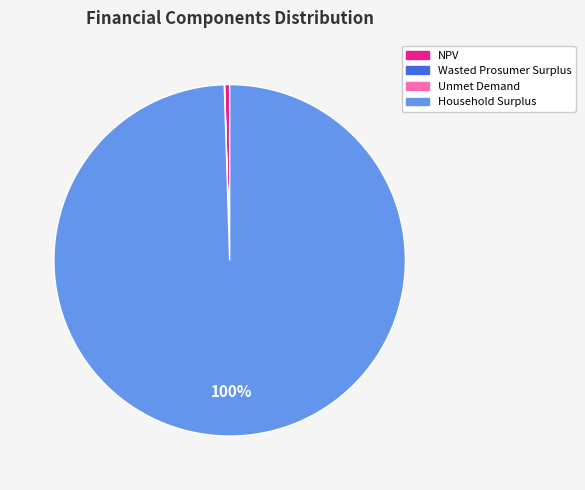

To the nearest percent, what percentage of the pie is Household Surplus?

100%